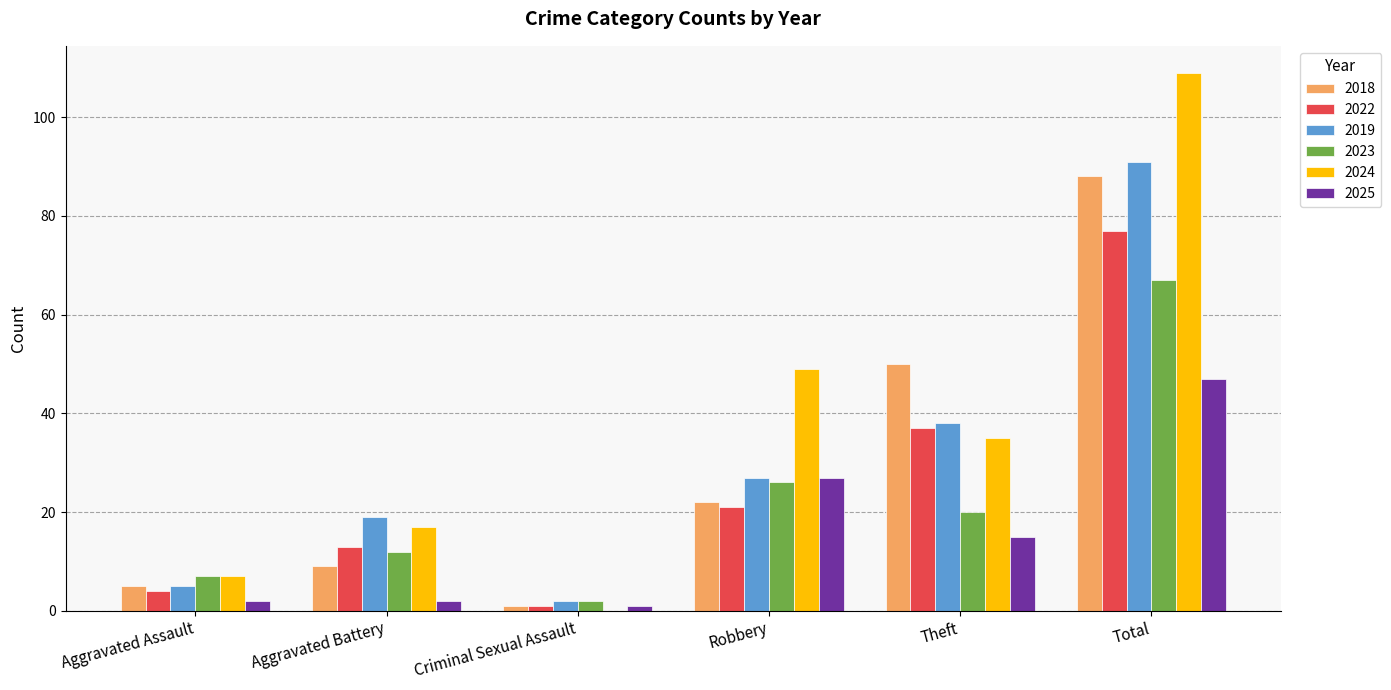

What is the sum of all 2023 values?

134